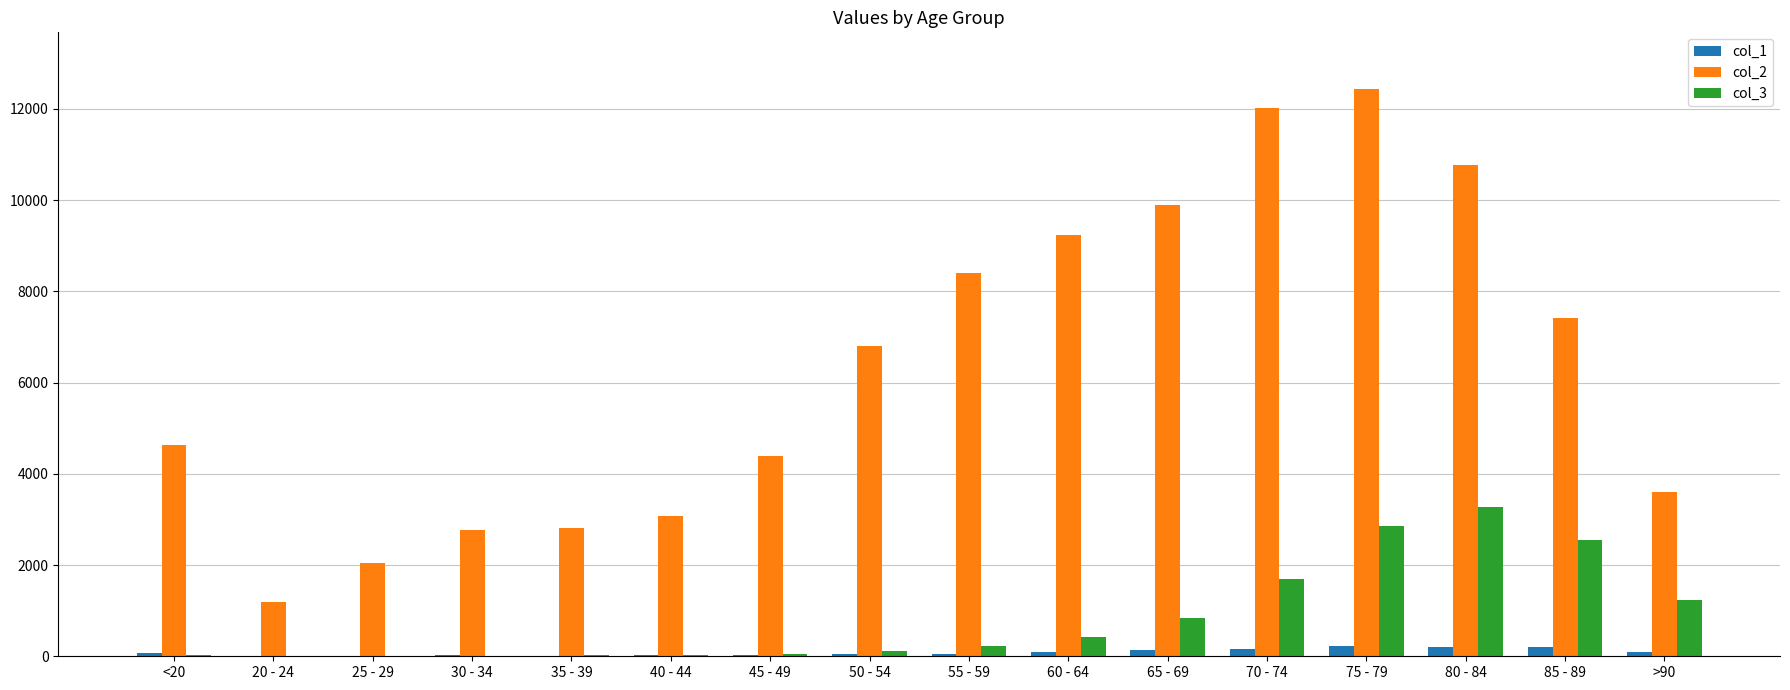

What is the greatest value displayed?

12434